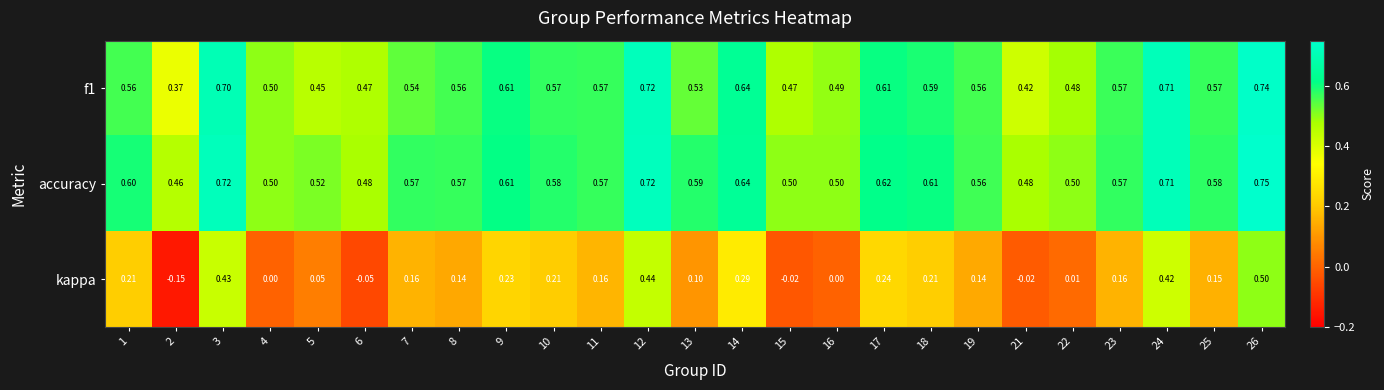

Which series has the largest total across all categories?

accuracy